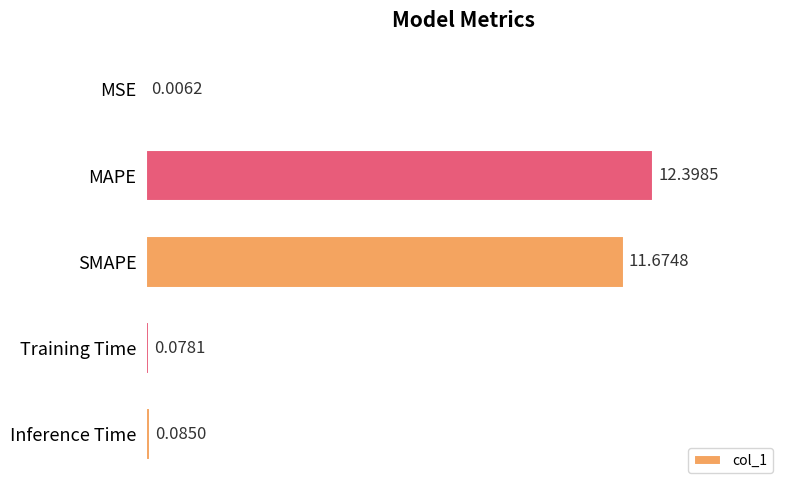

What is the average value?

4.8